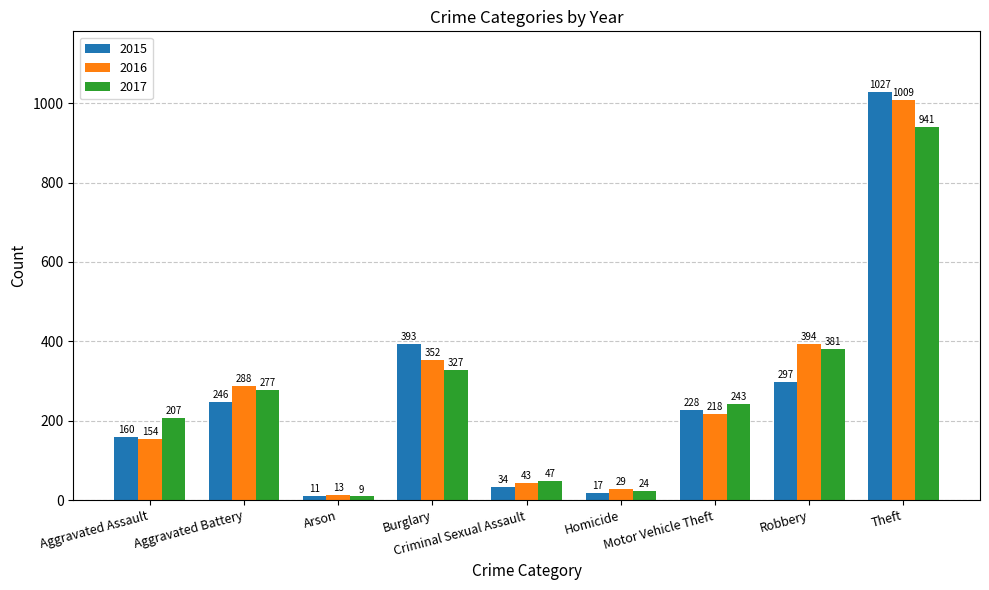

Reading right to left, transcribe all the data shown in this chart.

2015: 1027	297	228	17	34	393	11	246	160
2016: 1009	394	218	29	43	352	13	288	154
2017: 941	381	243	24	47	327	9	277	207